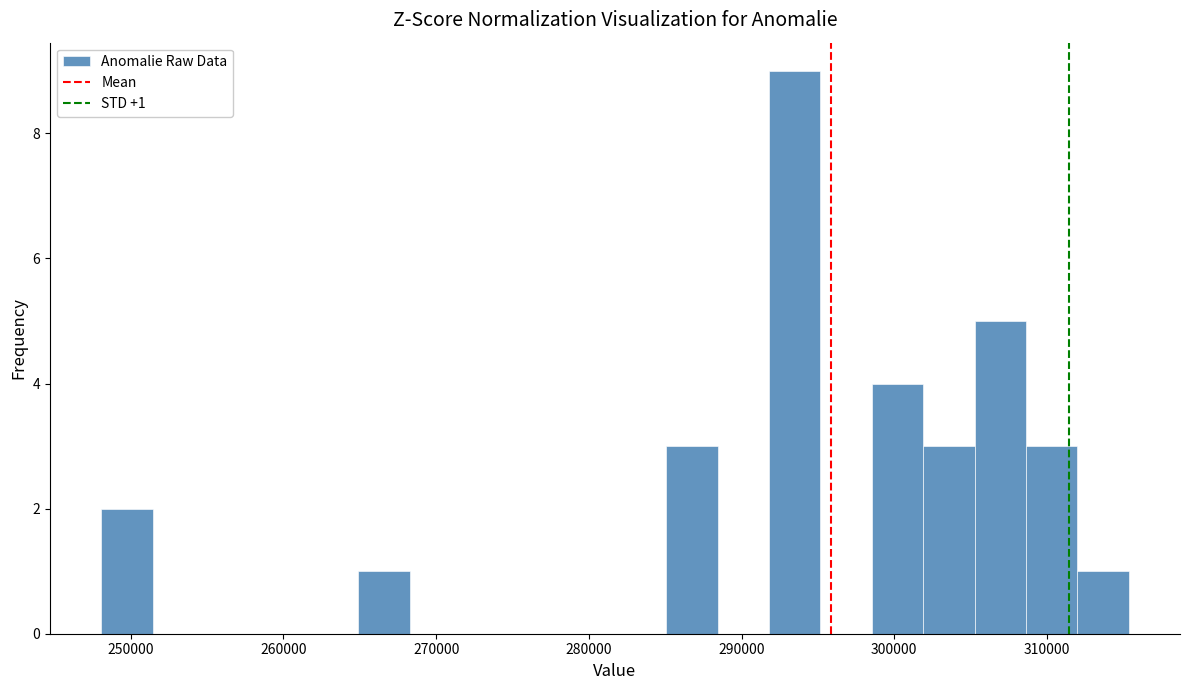

Around what value on the x-axis is the tallest bar? Give the approximate position of its centre, as read against the axis.

293000